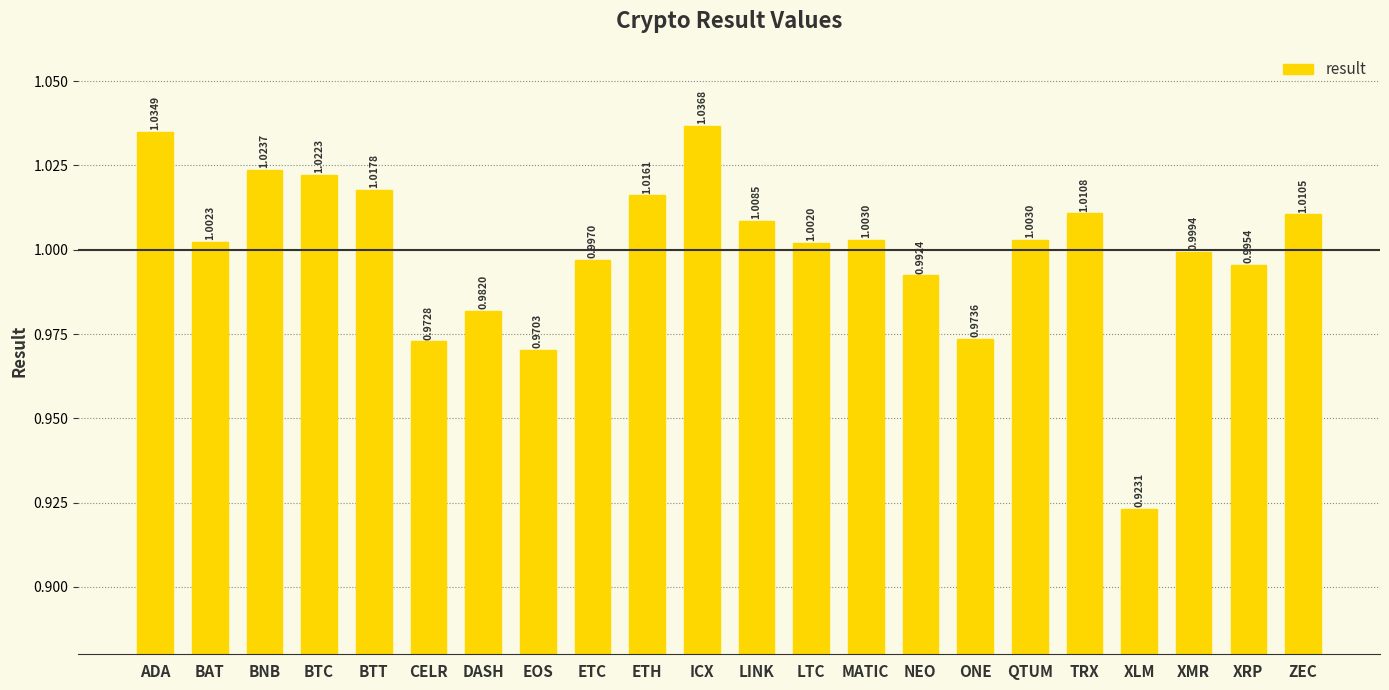

At which label is the value closest to 0?

XLM